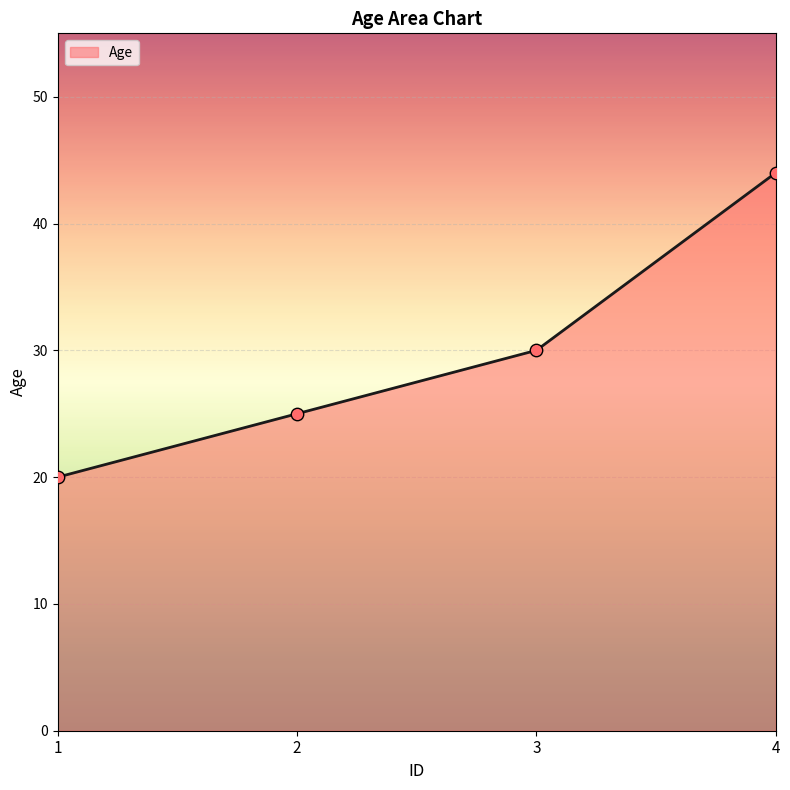

What is the change in value from 1 to 3?

+10